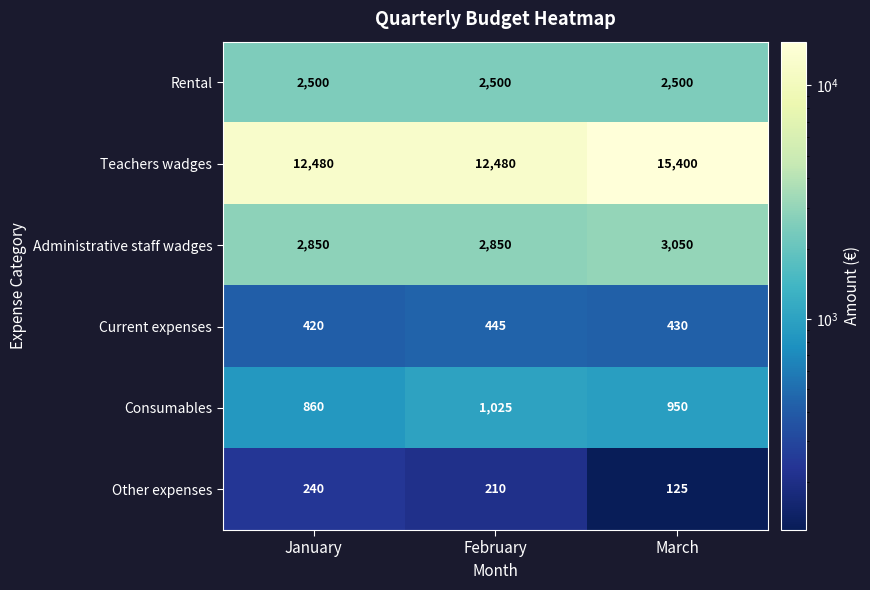

Which series changed the most between January and March?

Teachers wadges